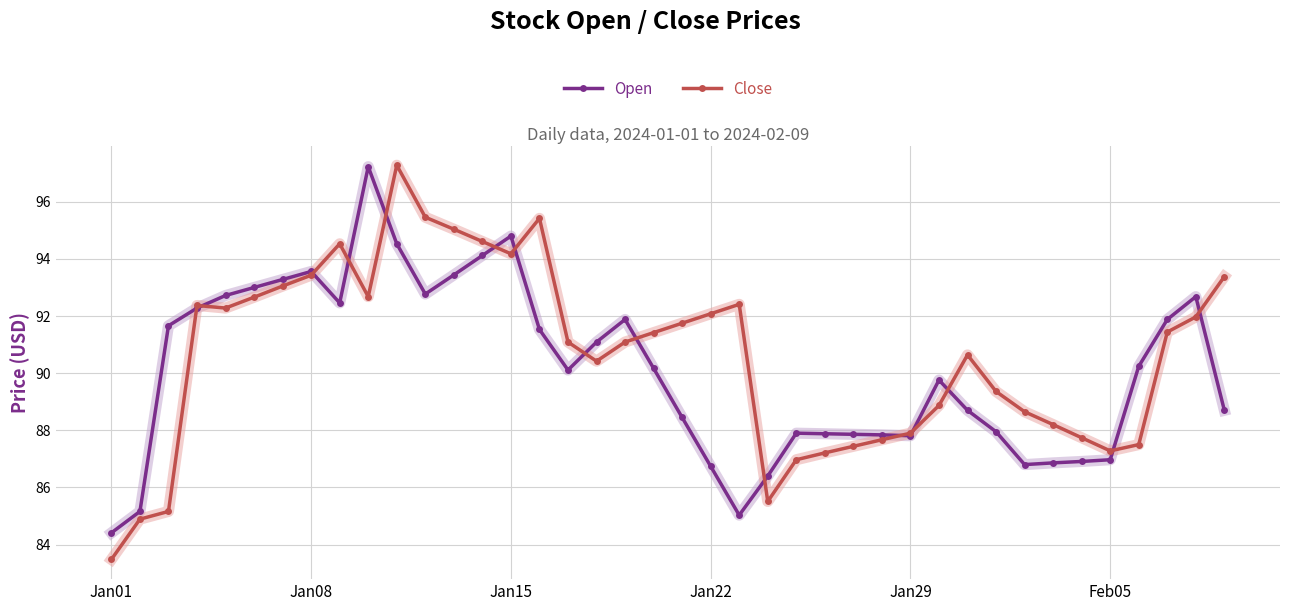

How many lines are shown in the chart?

2